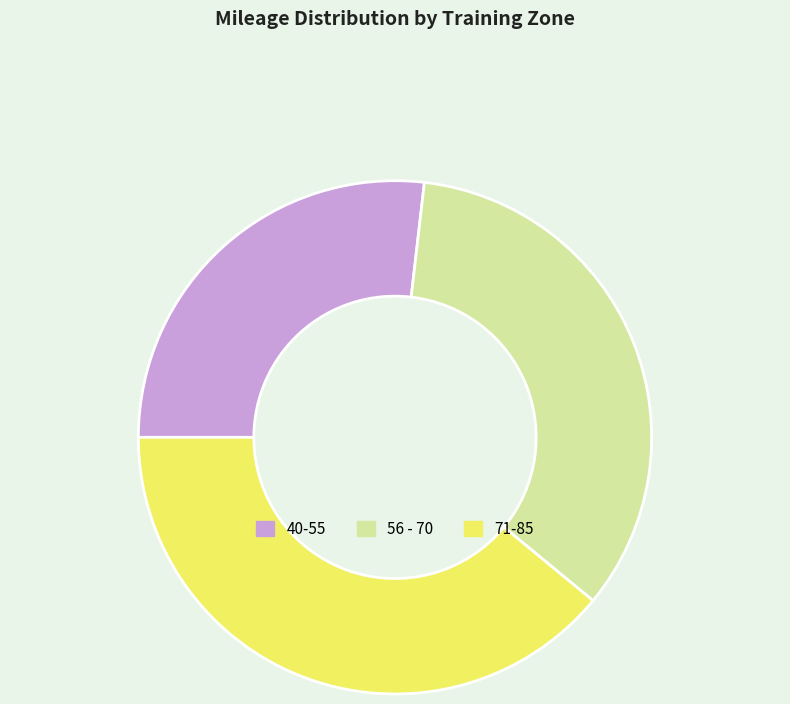

Which has a higher value, 56 - 70 or 71-85?

71-85